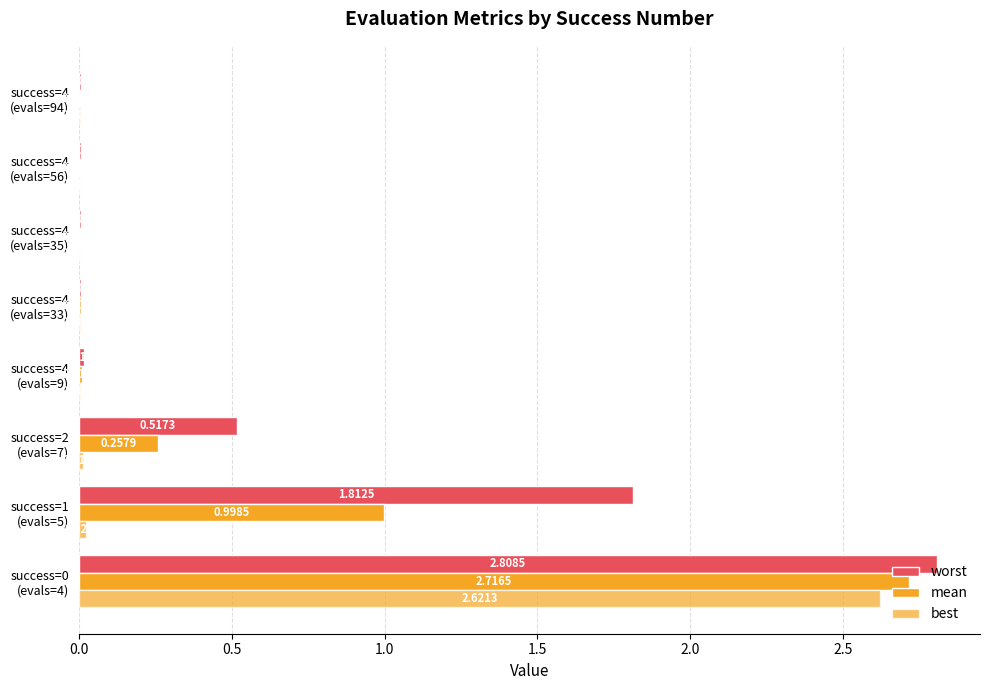

Rank the series by their average value, from highest to lowest.

worst, mean, best